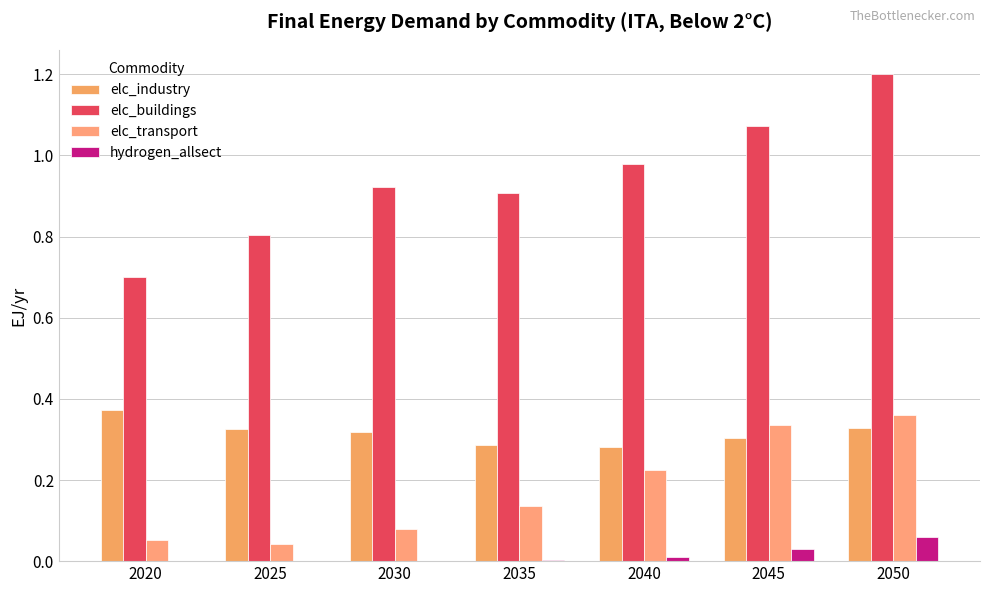

Where is elc_transport nearest to the value 0?

2025